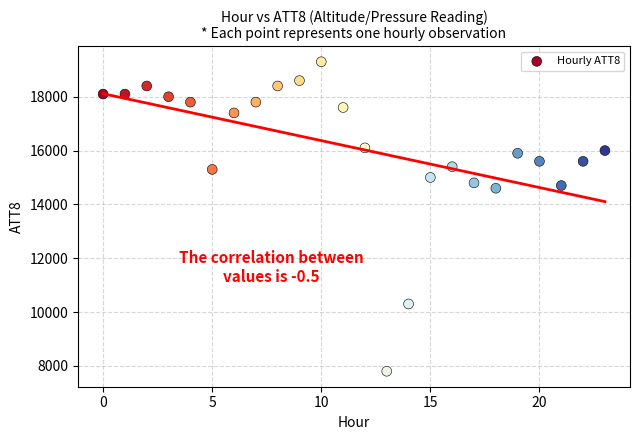

What is the range of Y values (max minus min)?

11500